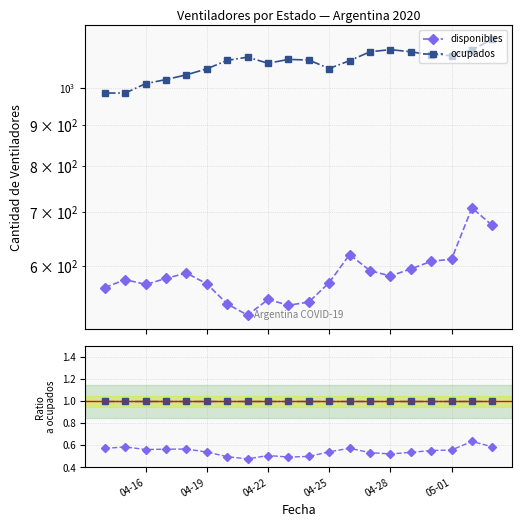

Reading right to left, transcribe all the data shown in this chart.

disponibles: 0.6	0.6	0.6	0.6	0.5	0.5	0.5	0.6	0.5	0.5	0.5	0.5	0.5	0.5	0.5	0.6	0.6	0.6	0.6	0.6
ocupados: 1.0	1.0	1.0	1.0	1.0	1.0	1.0	1.0	1.0	1.0	1.0	1.0	1.0	1.0	1.0	1.0	1.0	1.0	1.0	1.0